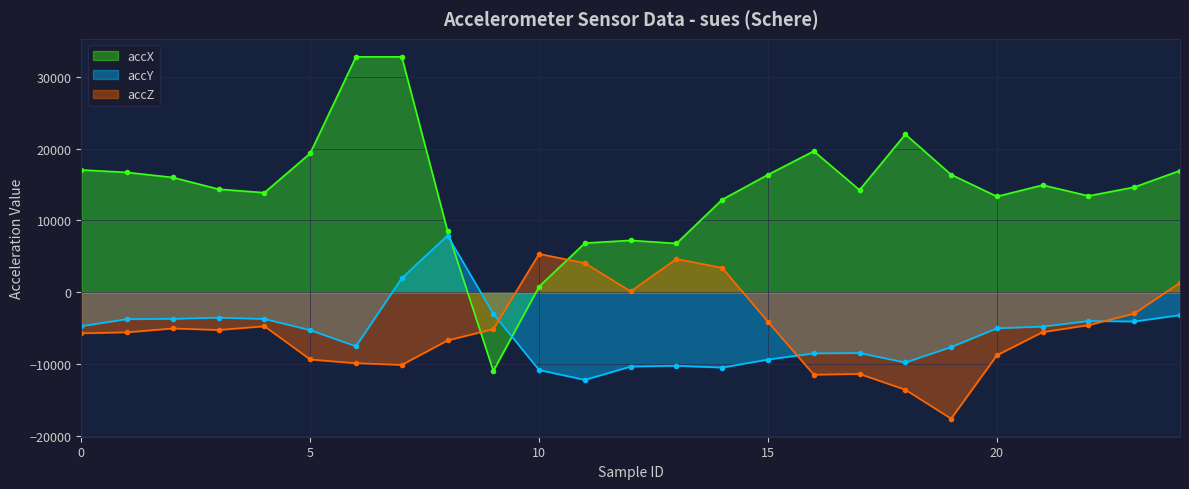

What is the smallest value displayed?

-17560